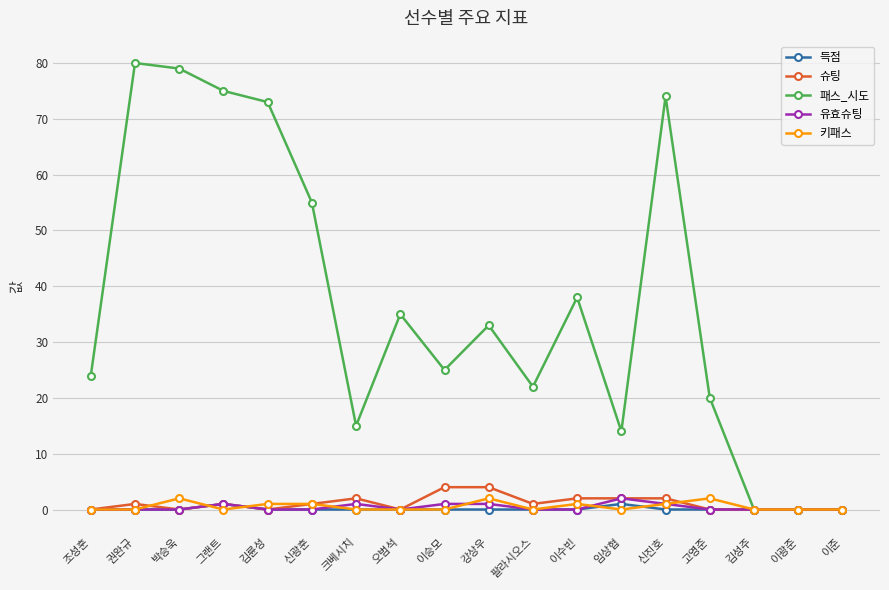

What position from the right is 조성훈?

18